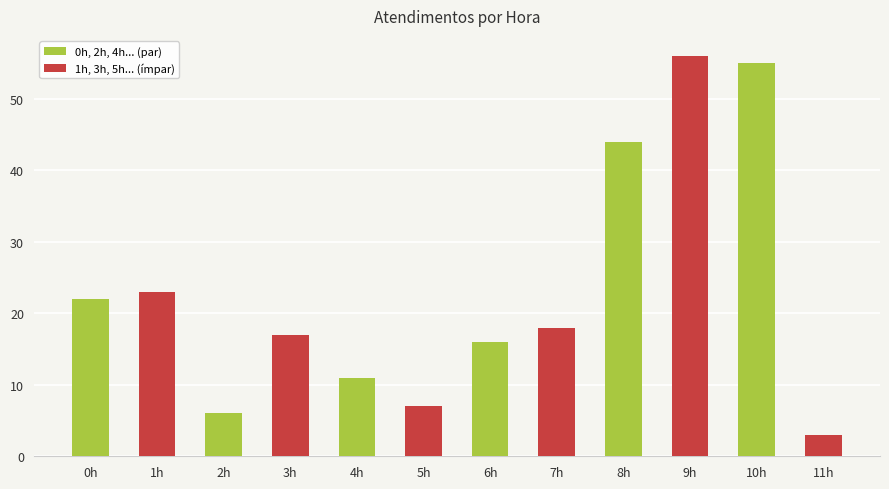

List the labels in order of value, smallest first.

11h, 2h, 5h, 4h, 6h, 3h, 7h, 0h, 1h, 8h, 10h, 9h